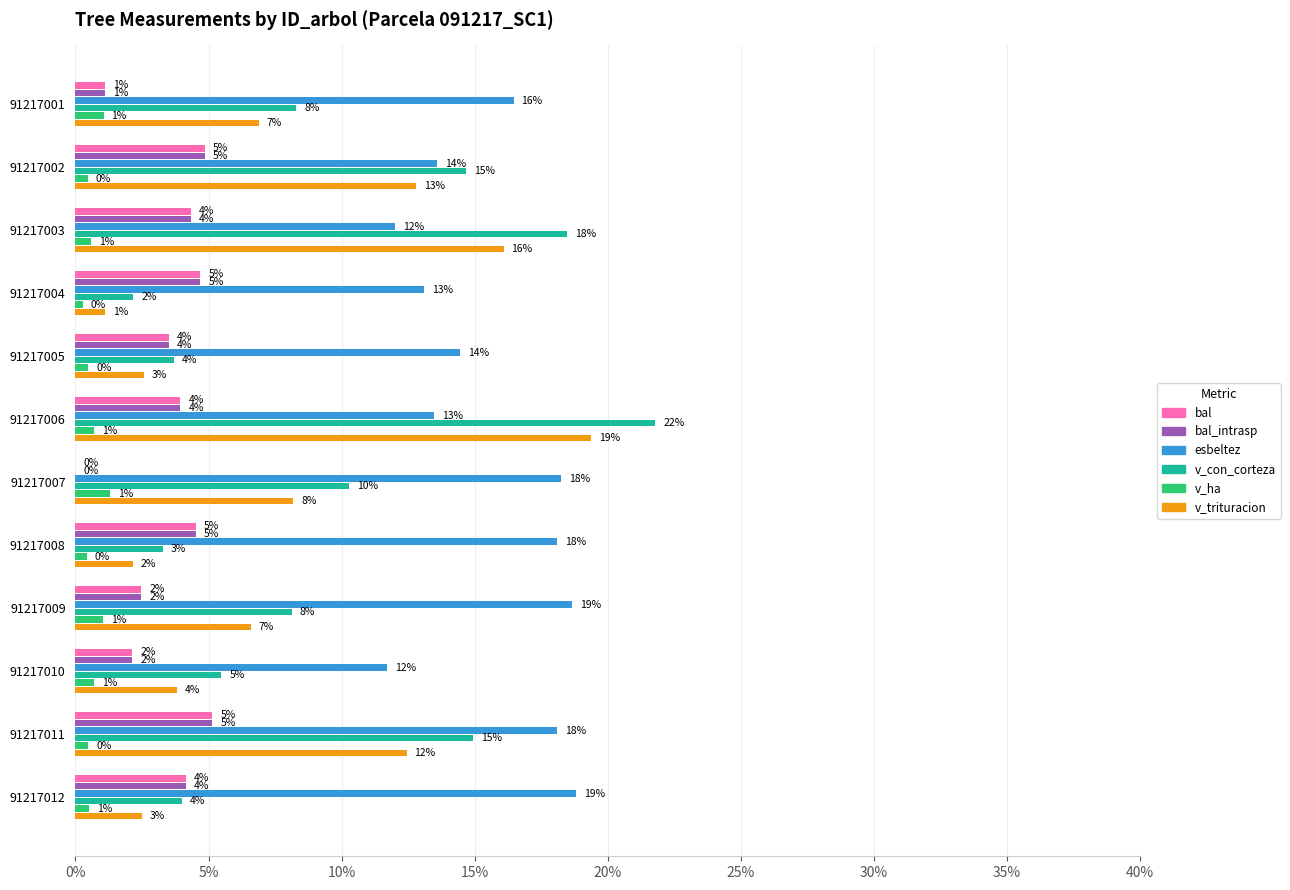

Rank the series by their maximum value, from lowest to highest.

v_ha, bal, bal_intrasp, esbeltez, v_trituracion, v_con_corteza